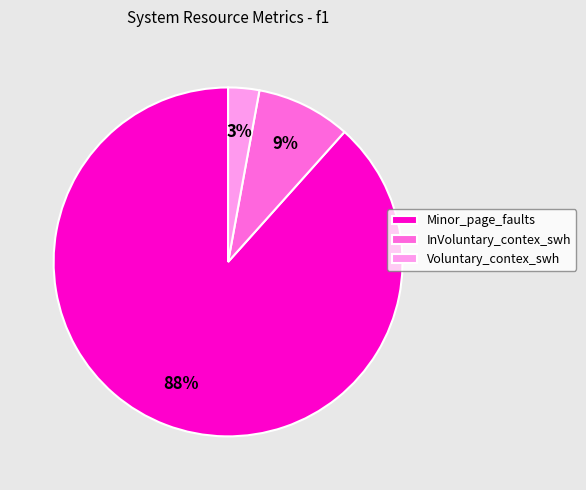

To the nearest percent, what is the difference between the largest and smallest slice percentages?

85%